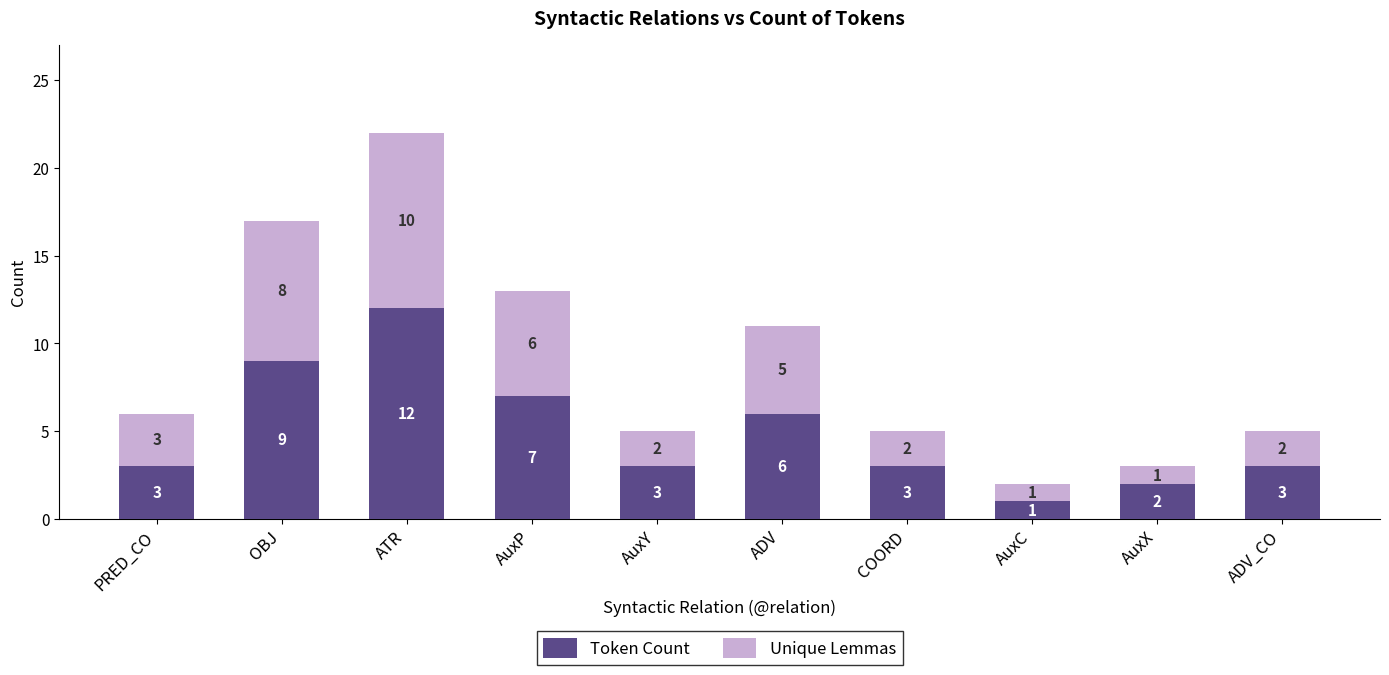

At which category is the sum across all series the highest?

ATR